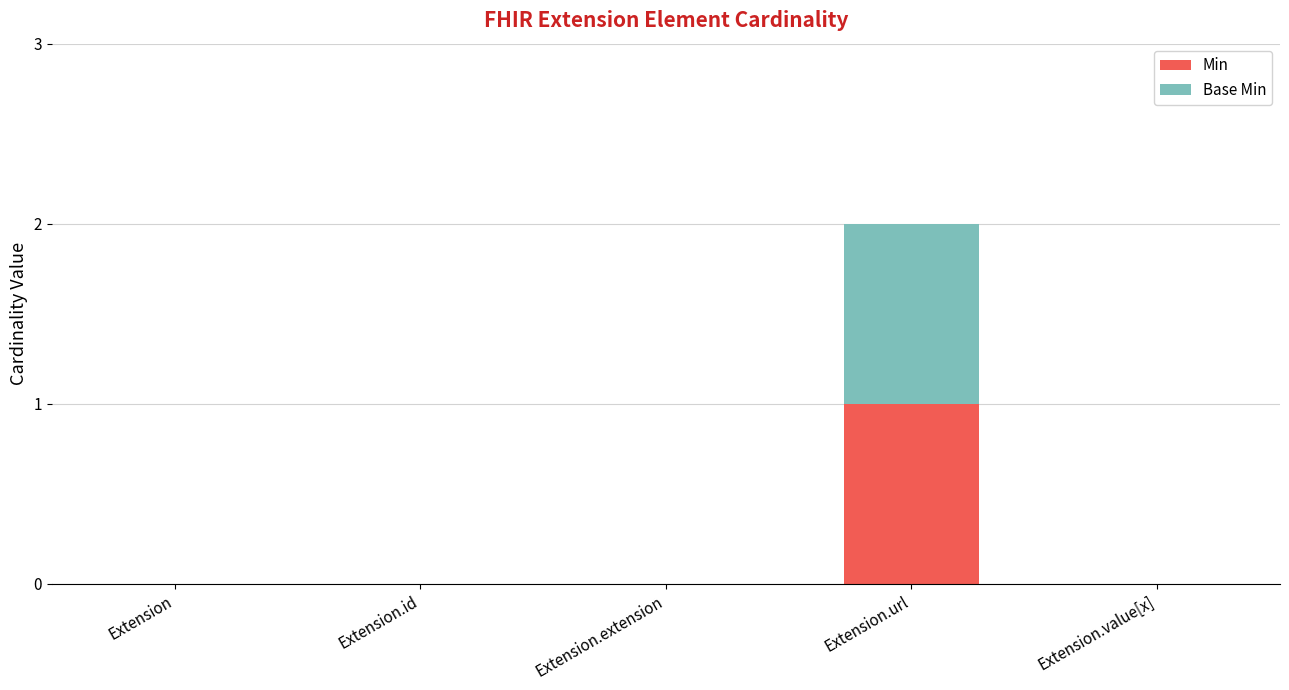

Reading right to left, list the values for the Min series.

Extension.value[x]=0	Extension.url=1	Extension.extension=0	Extension.id=0	Extension=0